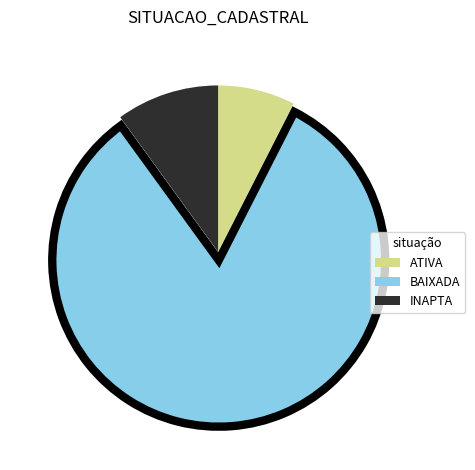

Combined, do INAPTA and BAIXADA account for over 50%?

Yes